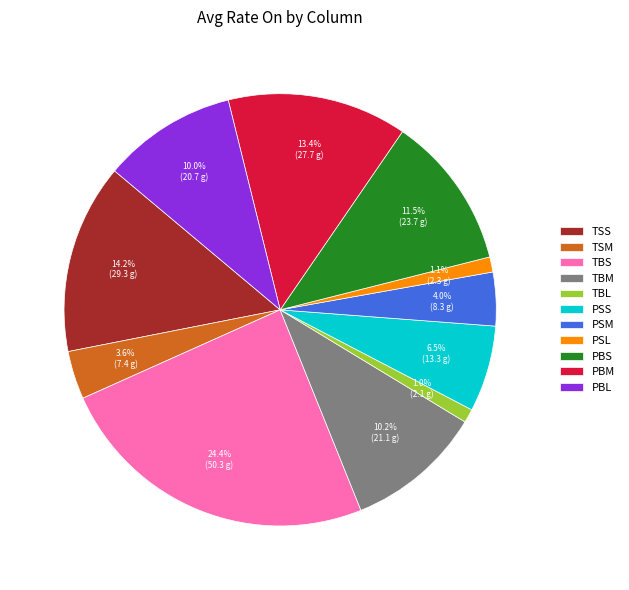

To the nearest percent, what is the combined percentage of TBM and PSL?

11%